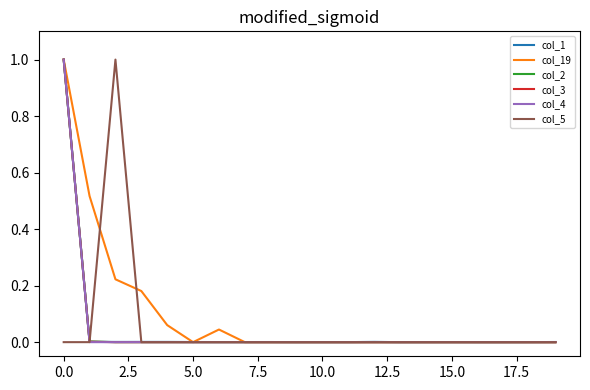

What is the maximum value for col_4?

1.0